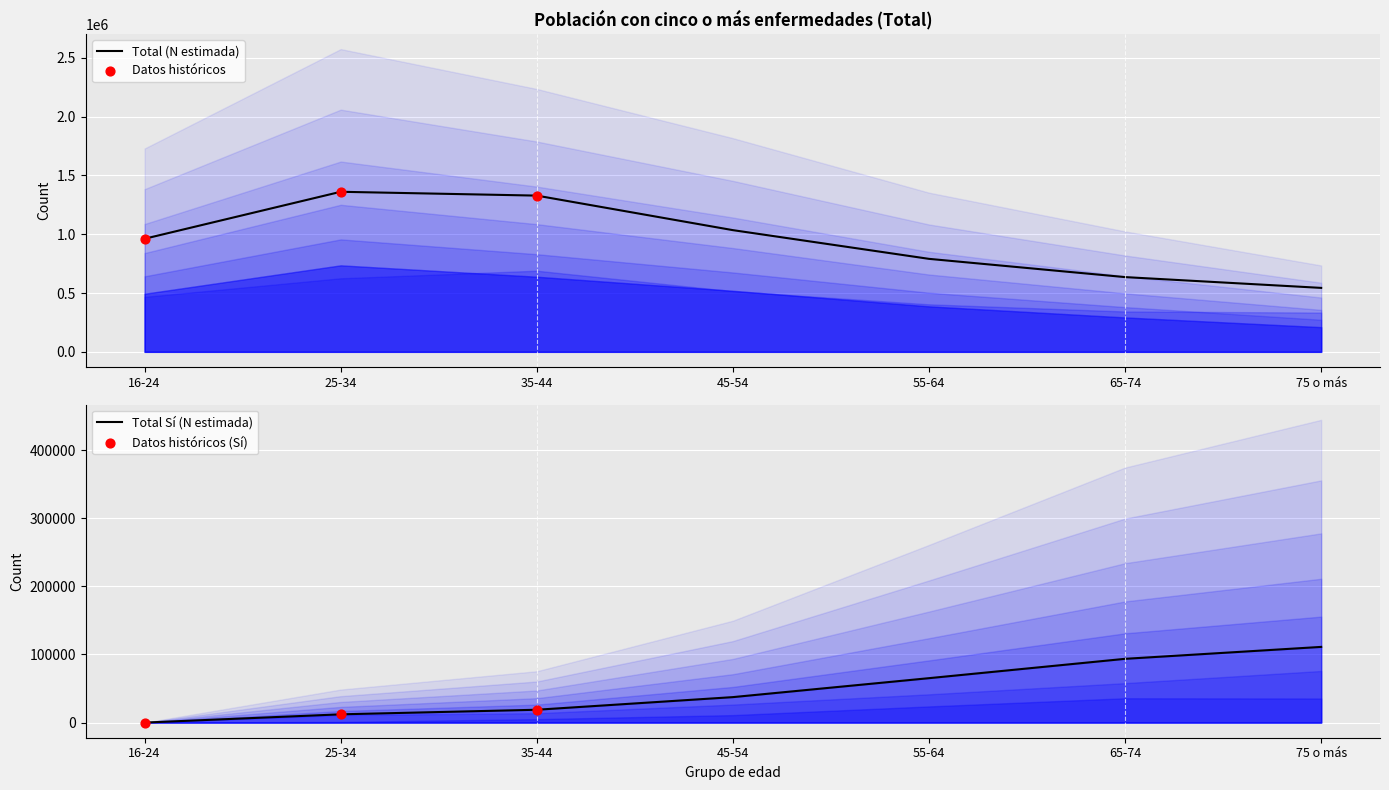

At which category is the sum across all series the highest?

25-34